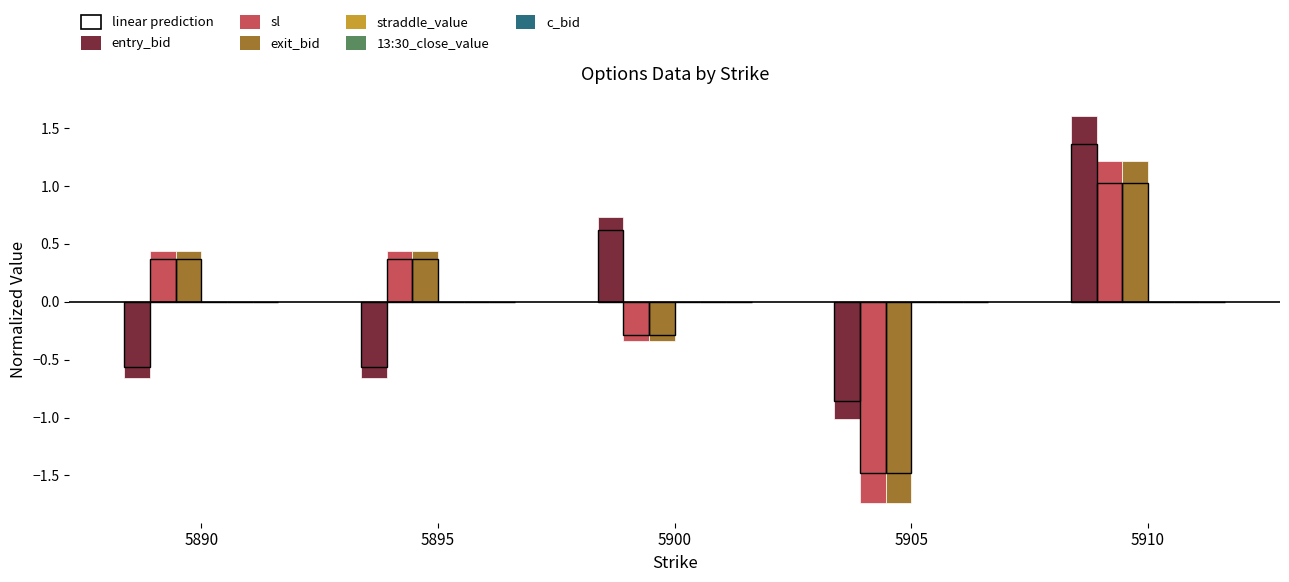

Reading left to right, what are all the values shown in this chart?

entry_bid: -0.7	-0.7	0.7	-1.0	1.6
sl: 0.4	0.4	-0.3	-1.7	1.2
exit_bid: 0.4	0.4	-0.3	-1.7	1.2
straddle_value: 0.0	0.0	0.0	0.0	0.0
13:30_close_value: 0.0	0.0	0.0	0.0	0.0
c_bid: 0.0	0.0	0.0	0.0	0.0